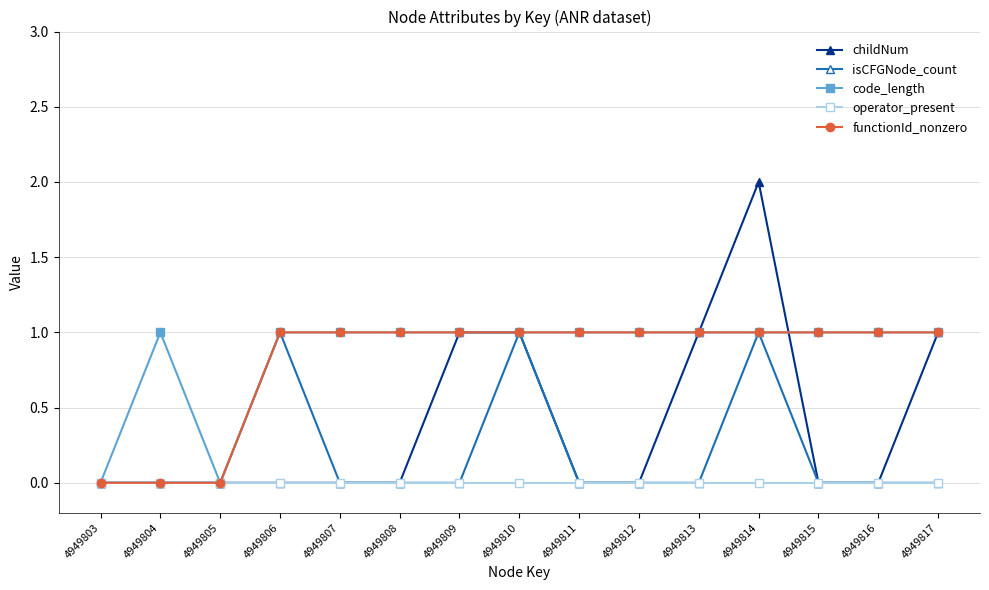

How many lines are shown in the chart?

5